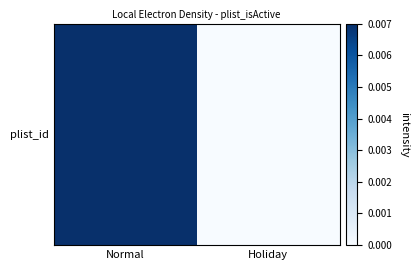

How many values are below 1?

1